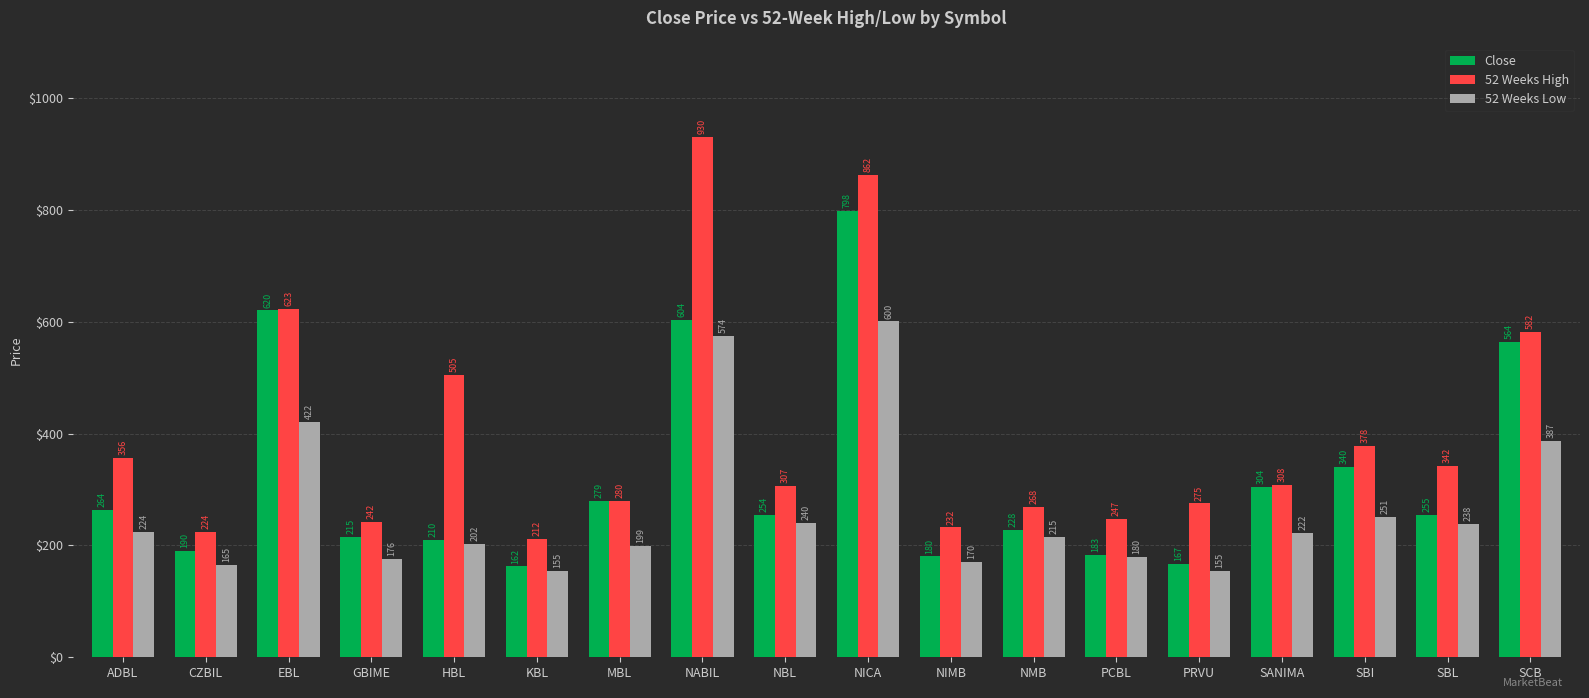

Where is 52 Weeks Low nearest to the value 377?

SCB